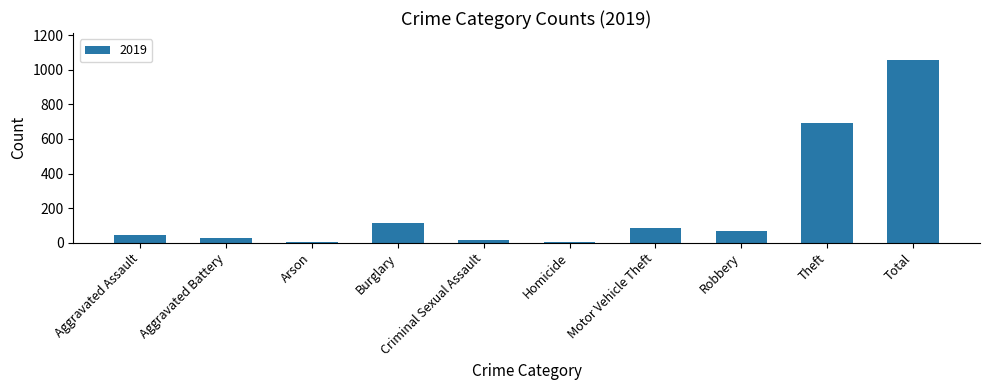

Count the number of categories in the chart.

10